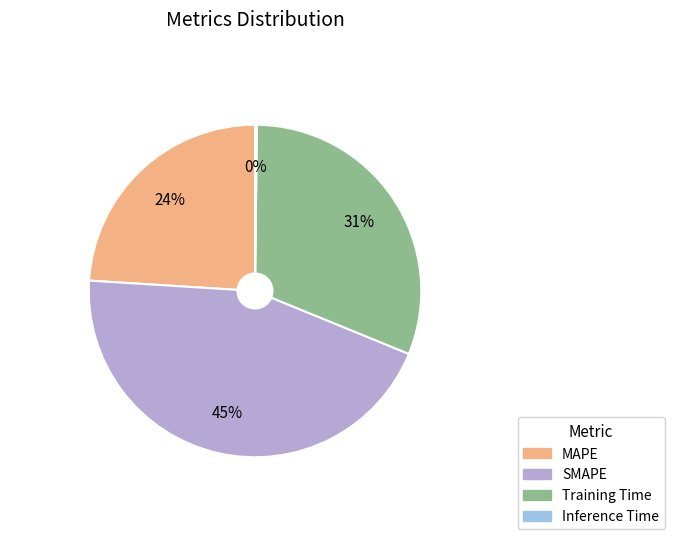

What percentage is the MAPE slice, to the nearest percent?

24%